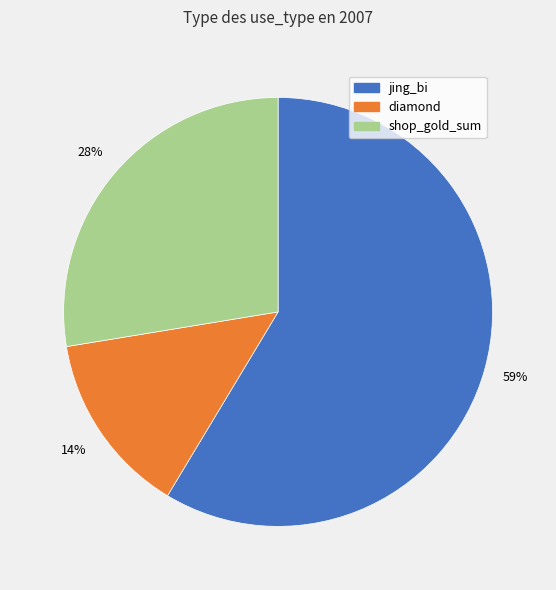

To the nearest percent, what is the average slice percentage?

33%